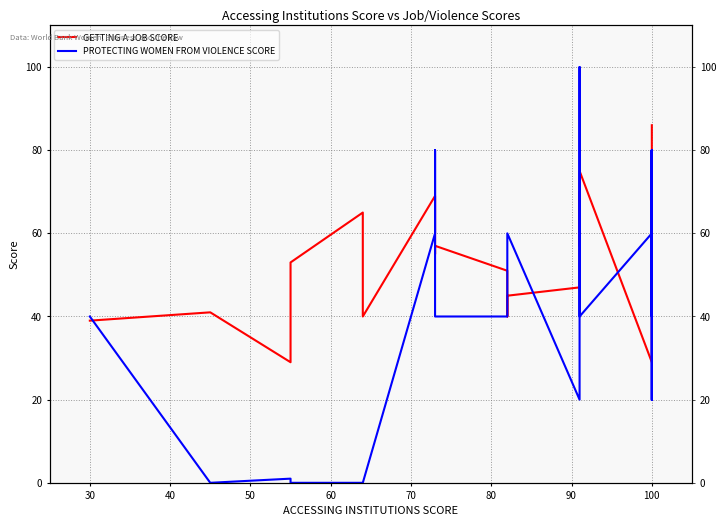

What are all the series names shown in the legend?

GETTING A JOB SCORE, PROTECTING WOMEN FROM VIOLENCE SCORE